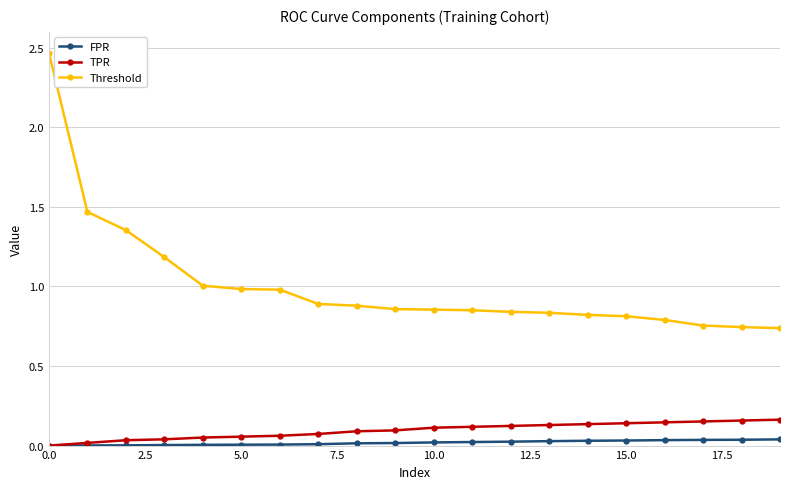

List the series in order of their peak value, highest first.

Threshold, TPR, FPR